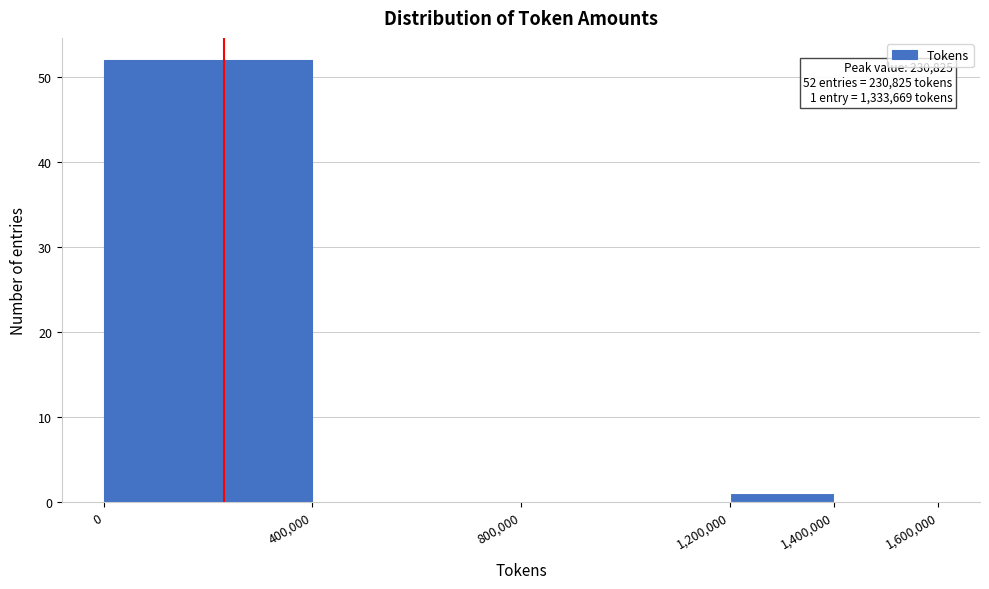

Which range on the x-axis has the tallest bar?

0 to 400,000